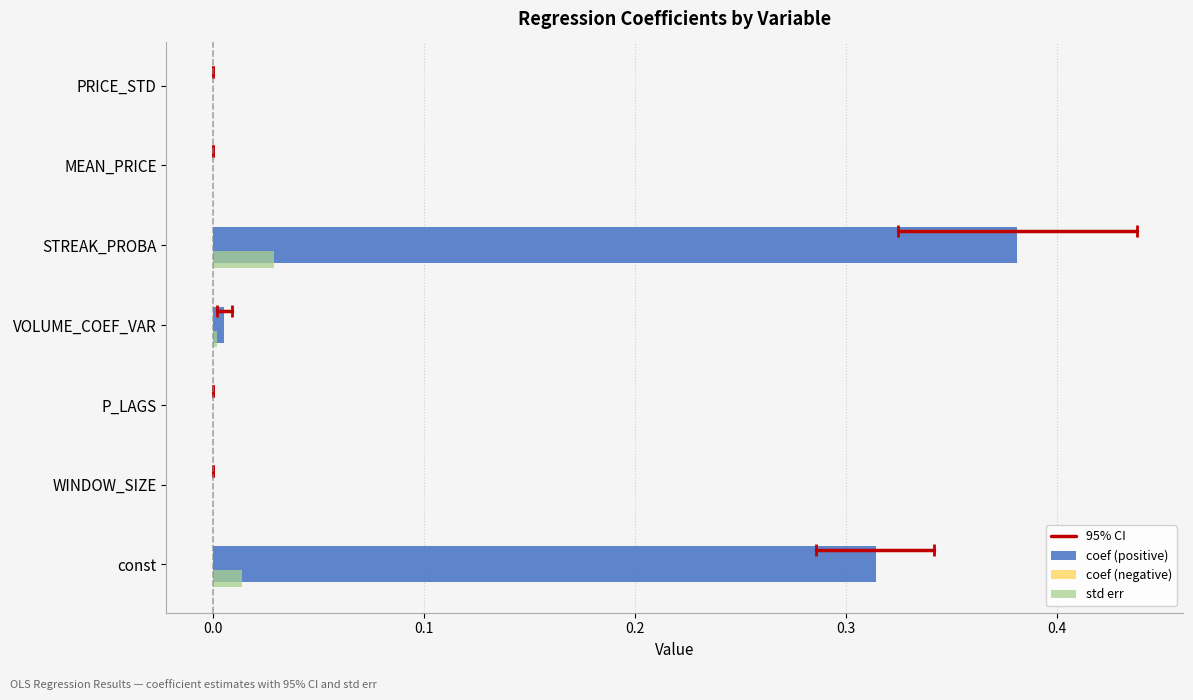

Which series has the largest total across all categories?

coef (positive)